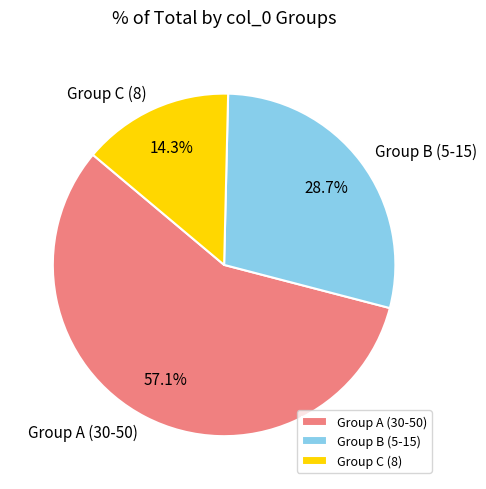

What is the total percentage of Group A (30-50) and Group C (8)?

71.3%